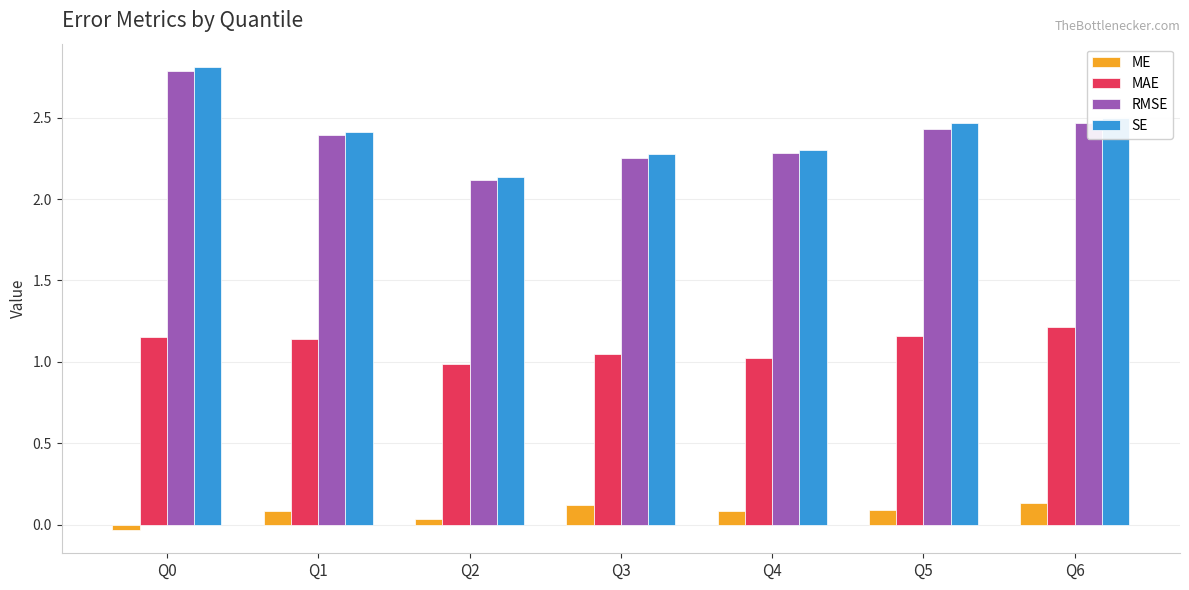

At which label is SE closest to 2?

Q2